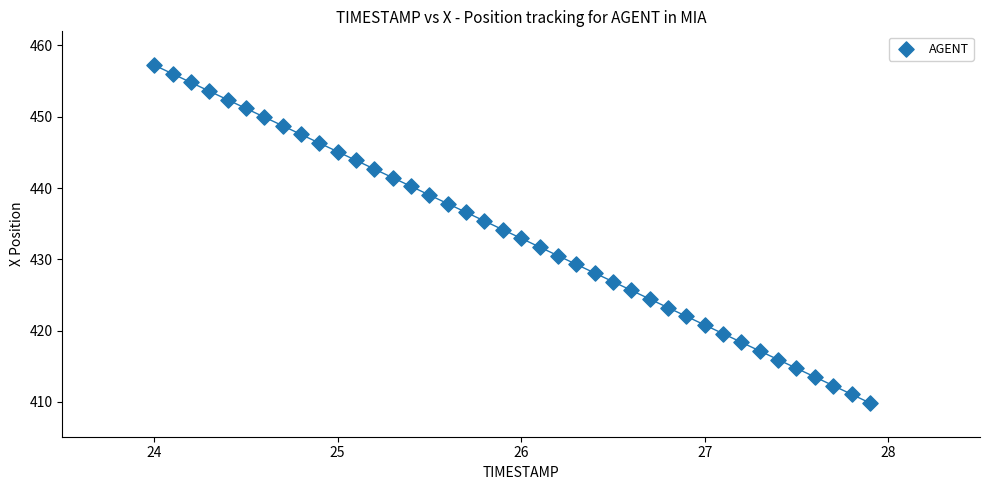

What is the range of X values (max minus min)?

3.9